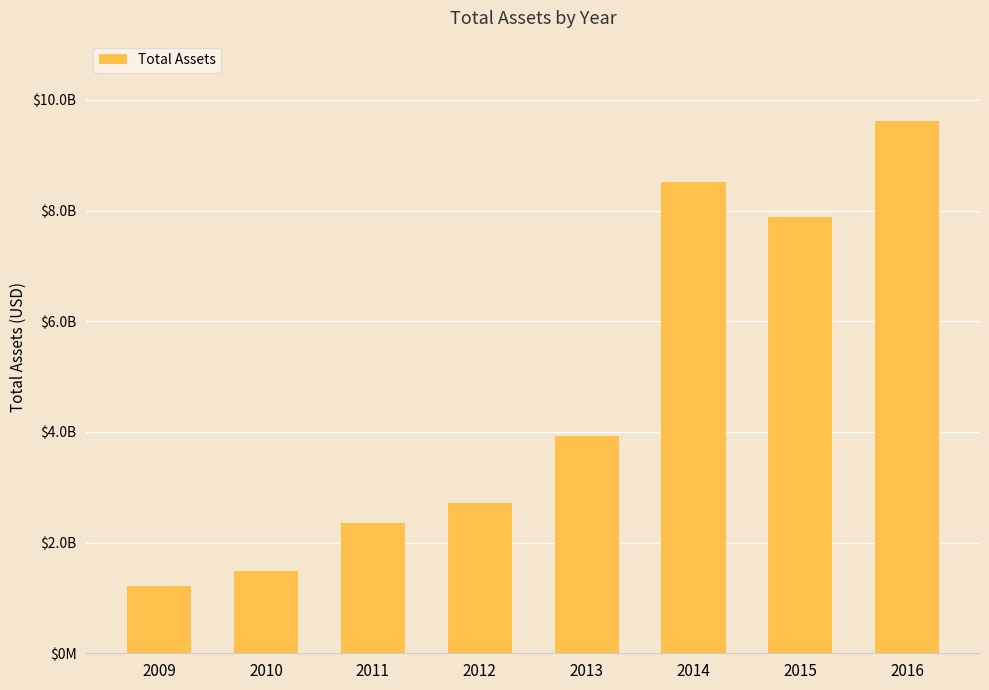

What is the ratio of the value at 2011 to the value at 2015?

0.3